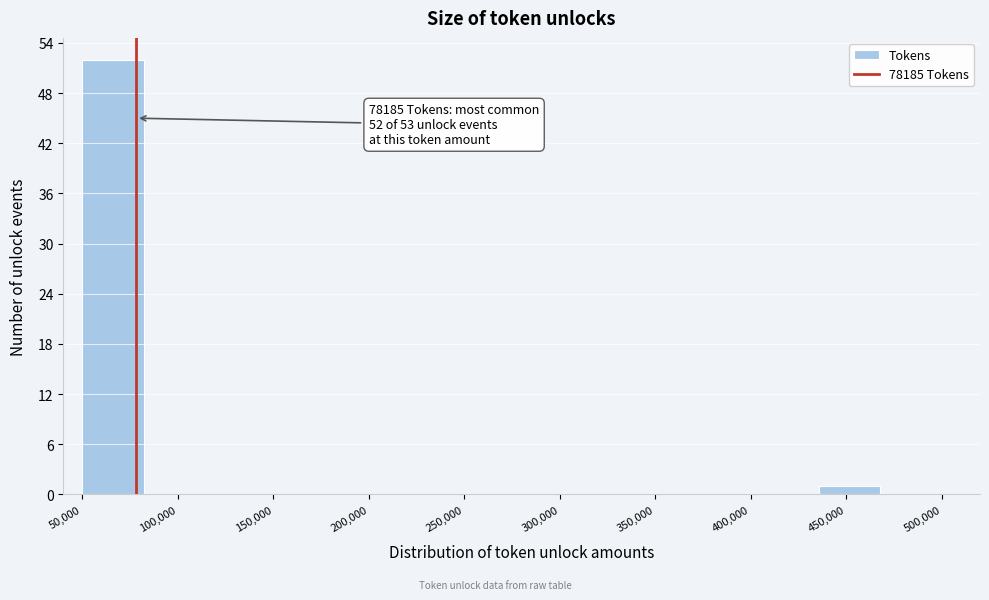

Which range on the x-axis has the tallest bar?

50000 to 80000